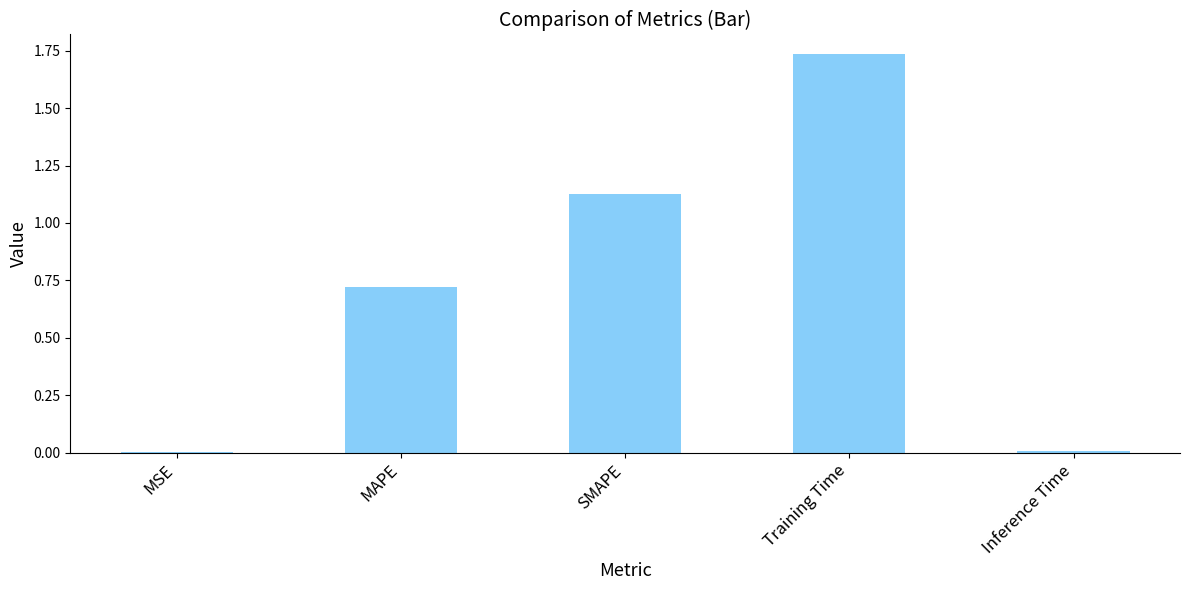

Which label corresponds to the largest value in the chart?

Training Time